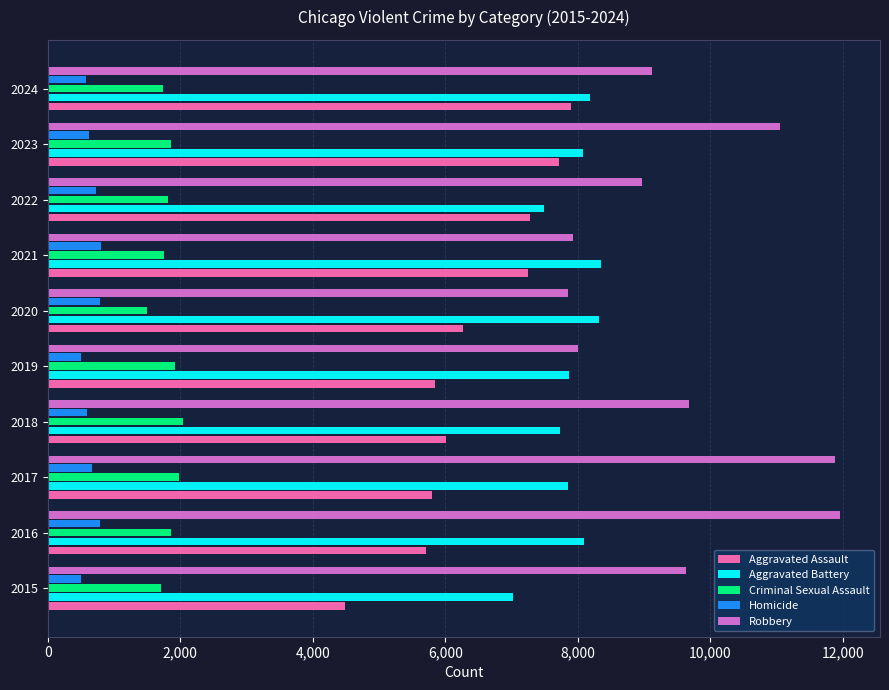

True or false: Criminal Sexual Assault has a value of 2728 at 2017.

False